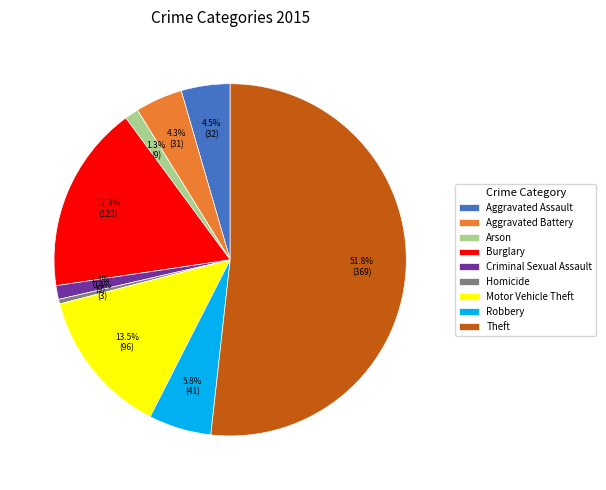

To the nearest percent, what percentage of the pie is Robbery?

6%